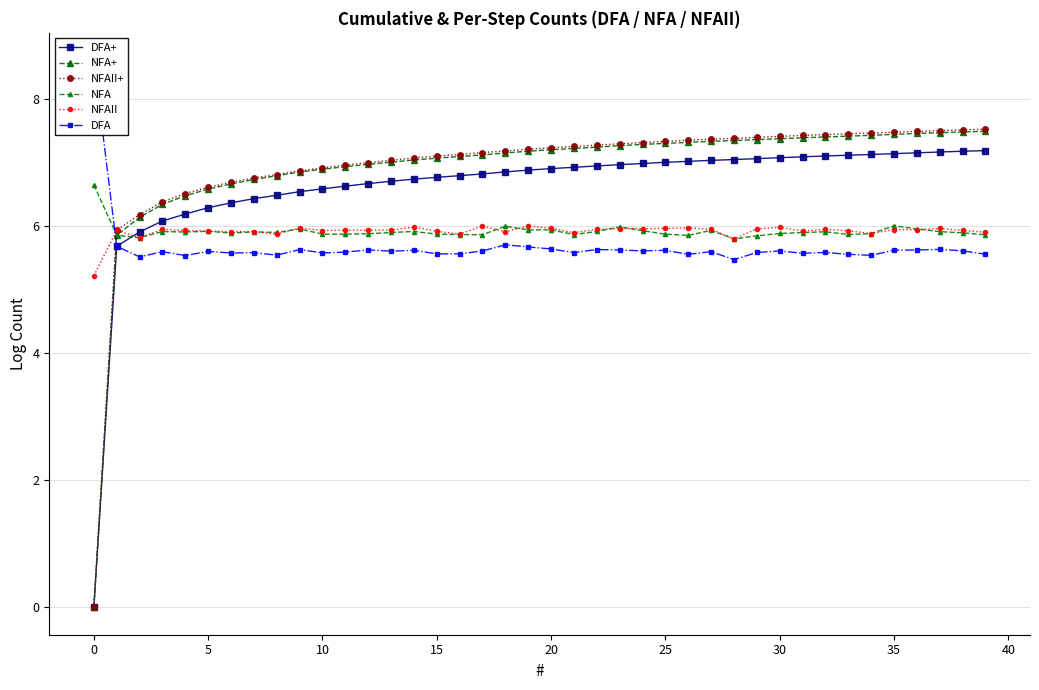

How many lines are shown in the chart?

6